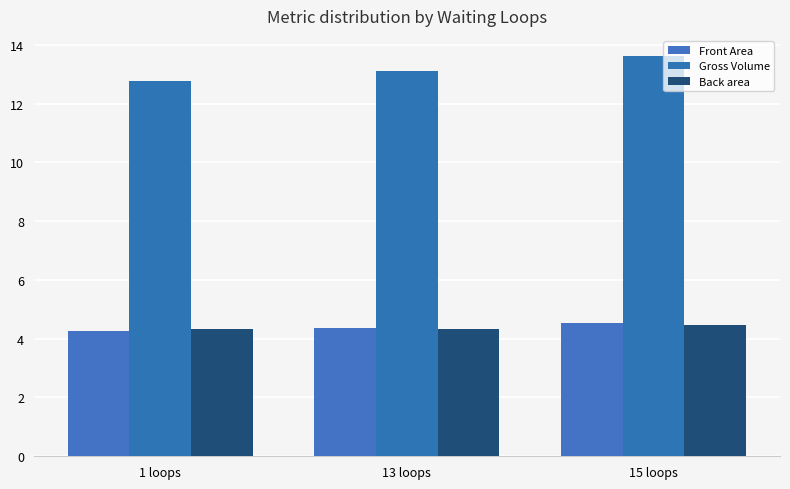

At which category is the sum across all series the highest?

15 loops